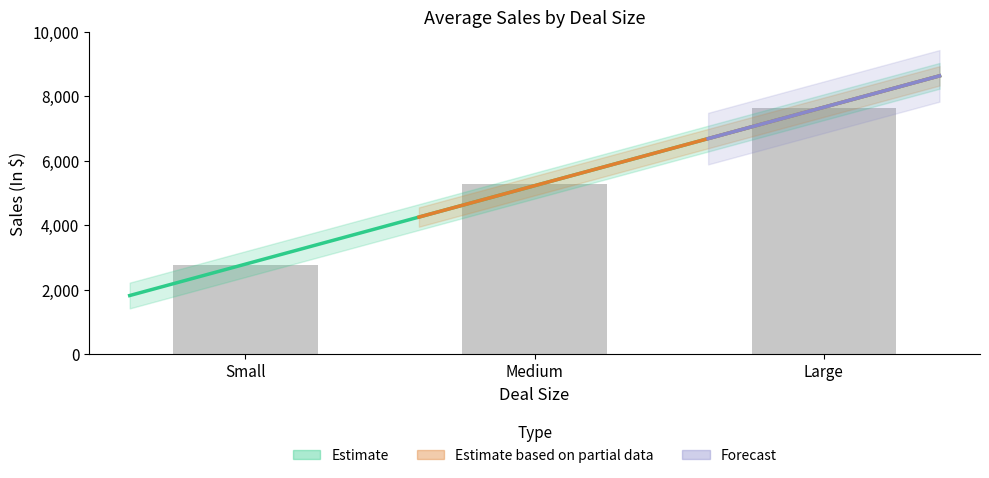

At which label does Large first exceed 7516?

3